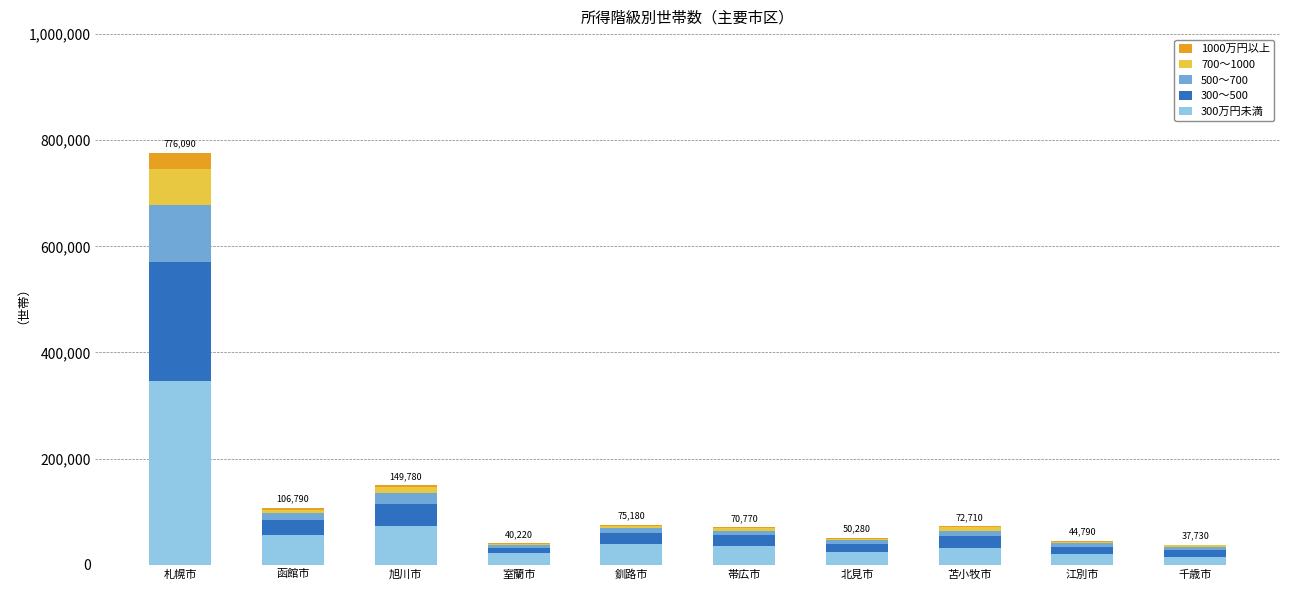

Is it true that 300万円未満 equals 24590 at 北見市?

True